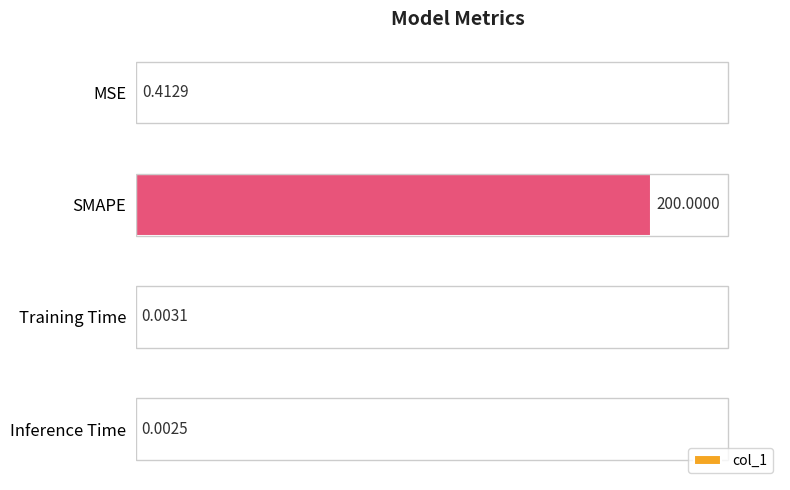

What is the sum of all values?

200.4